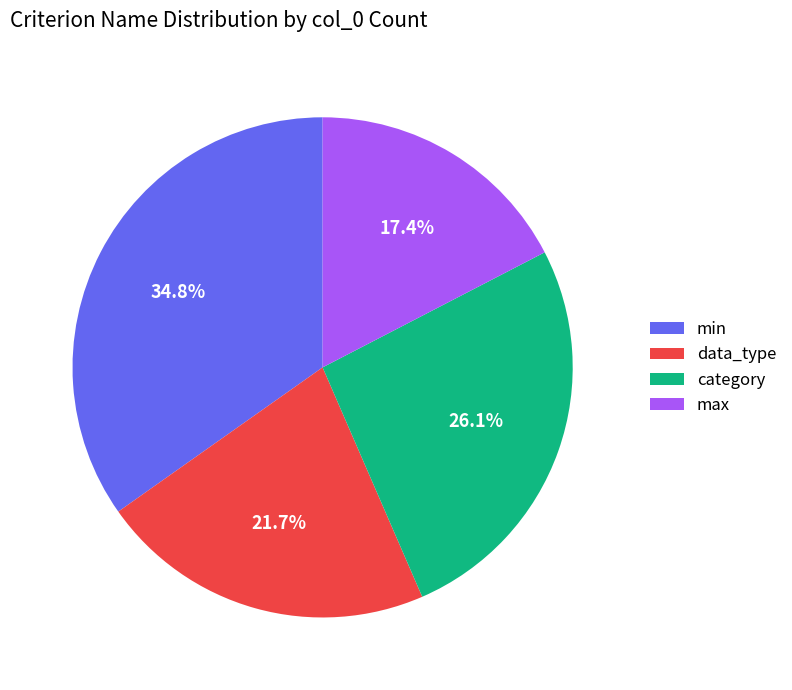

To the nearest percent, what is the average slice percentage?

25%